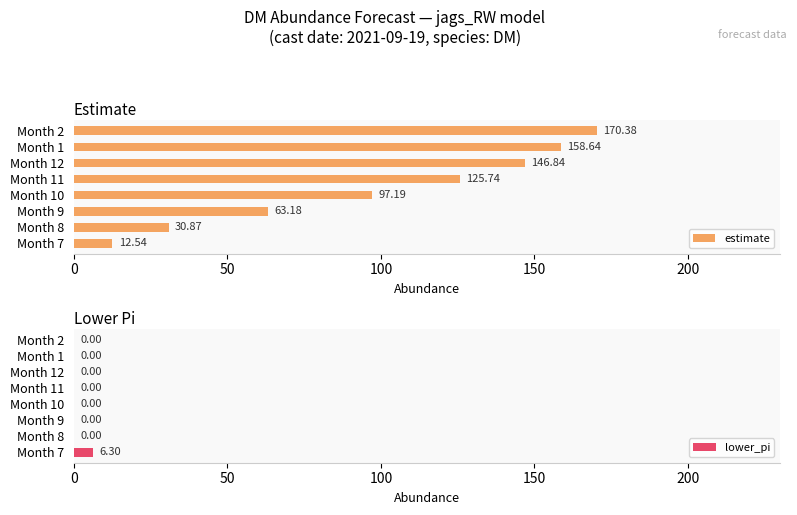

Which series has the largest range (max minus min)?

estimate